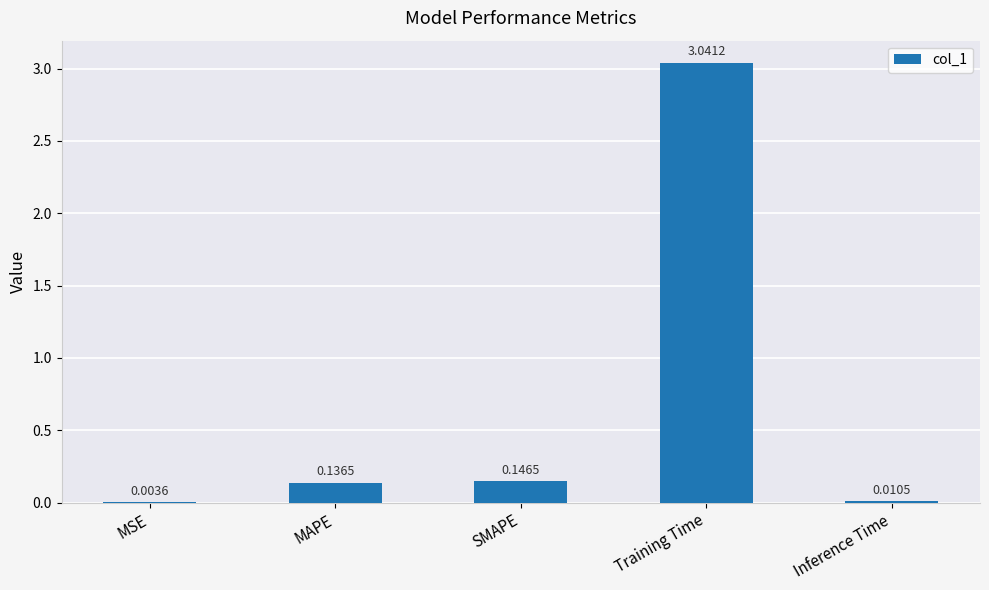

What is the sum of all values?

3.3